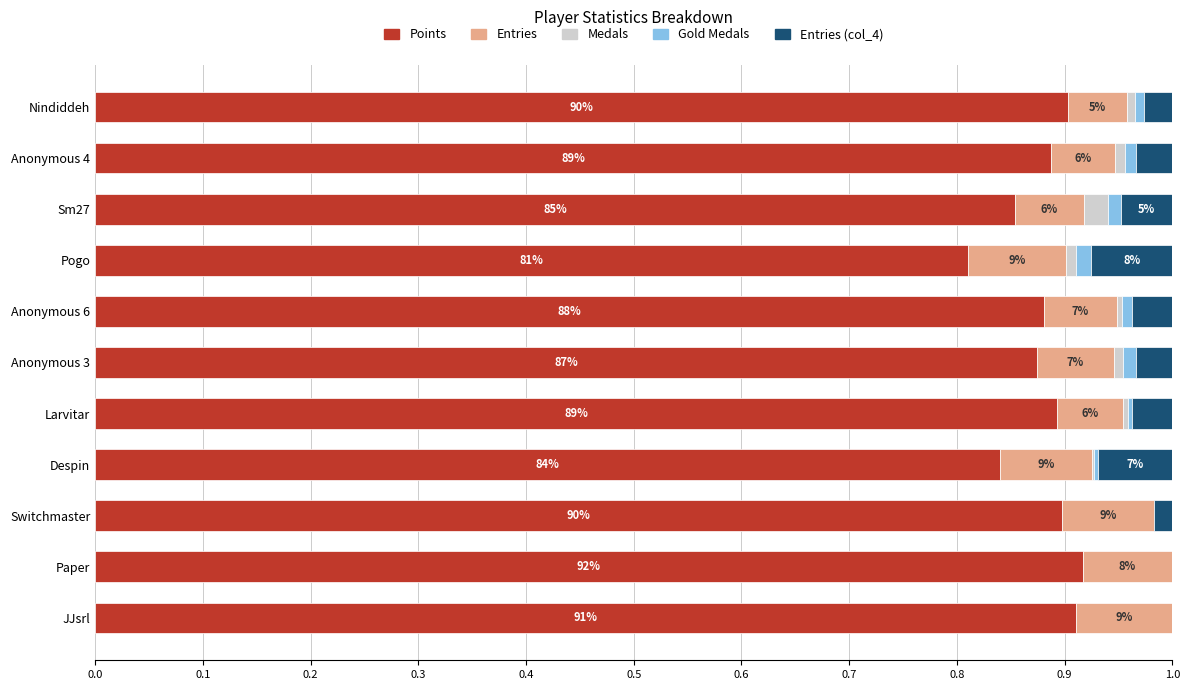

What is the total value across all series at Paper?

1.0